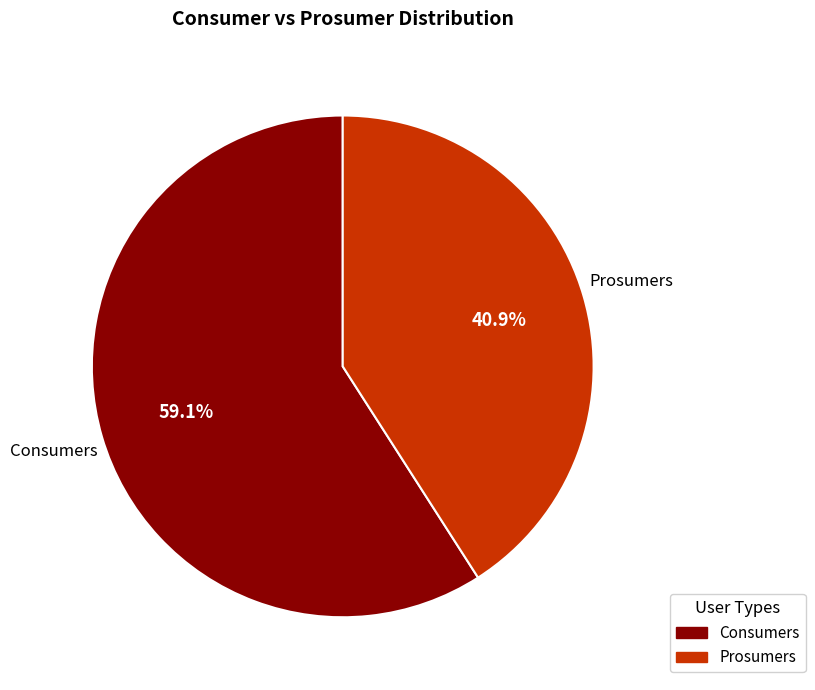

Is the sum of Prosumers and Consumers greater than half?

Yes